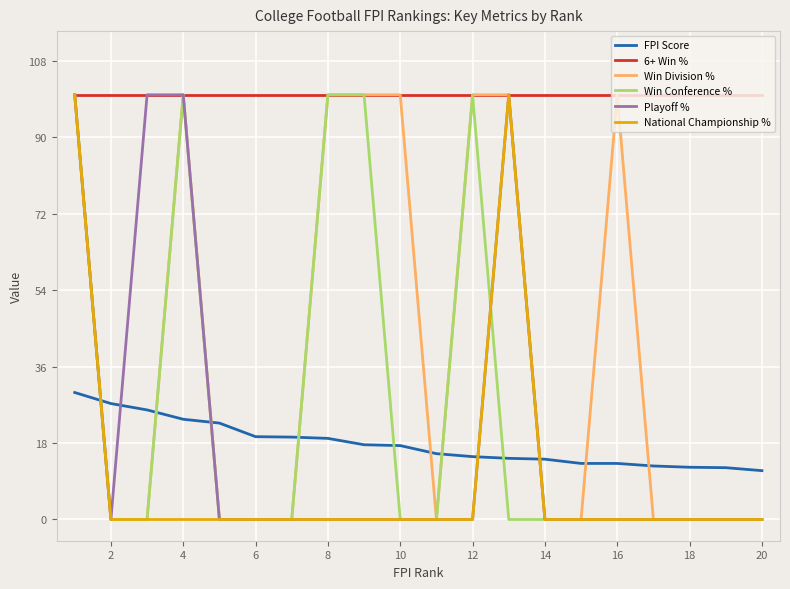

True or false: Win Division % and FPI Score intersect in this chart.

True